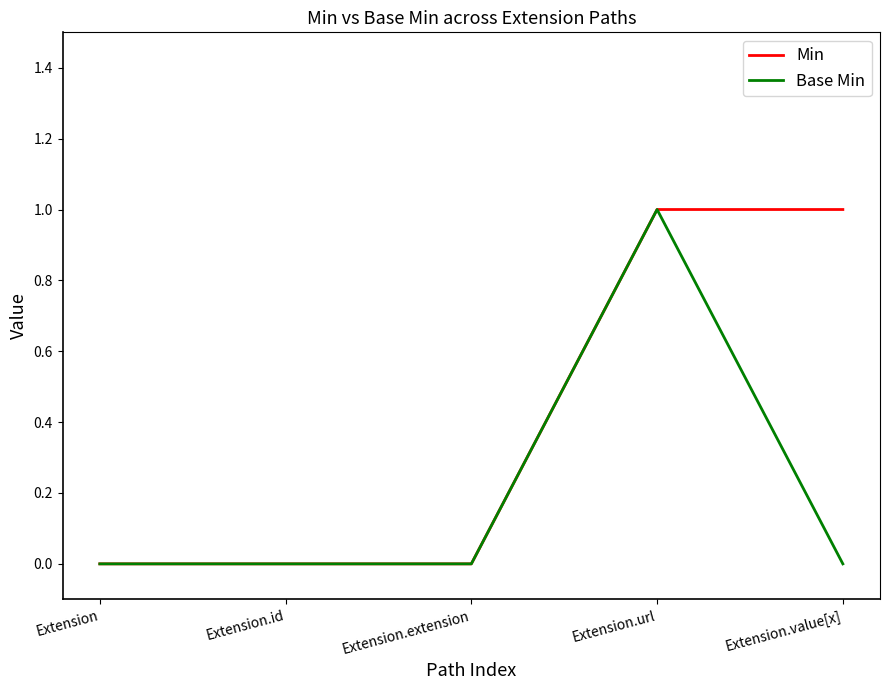

The value of Min at Extension.extension is -1. True or false?

False